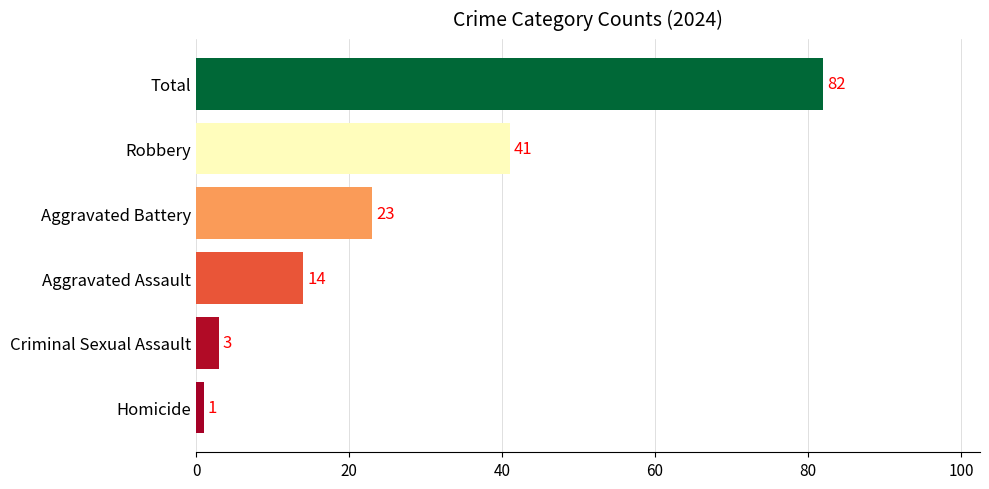

What is the sum of all values?

164